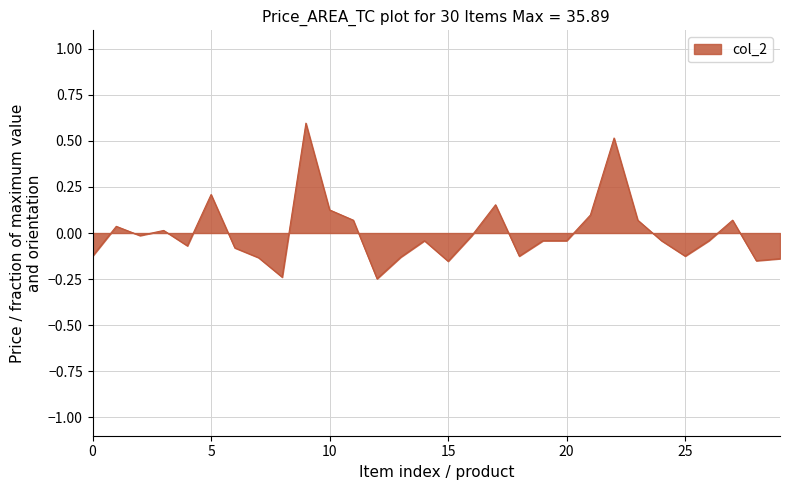

How many distinct data groups are displayed?

1